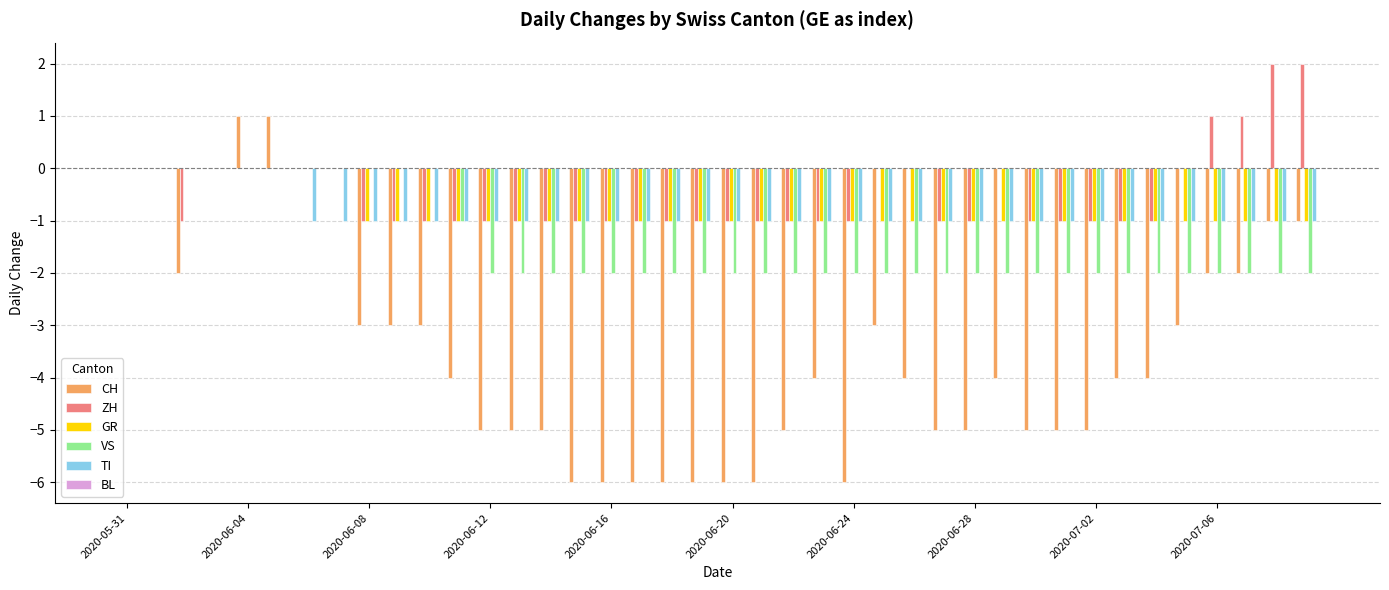

How many categories are shown in the chart?

40